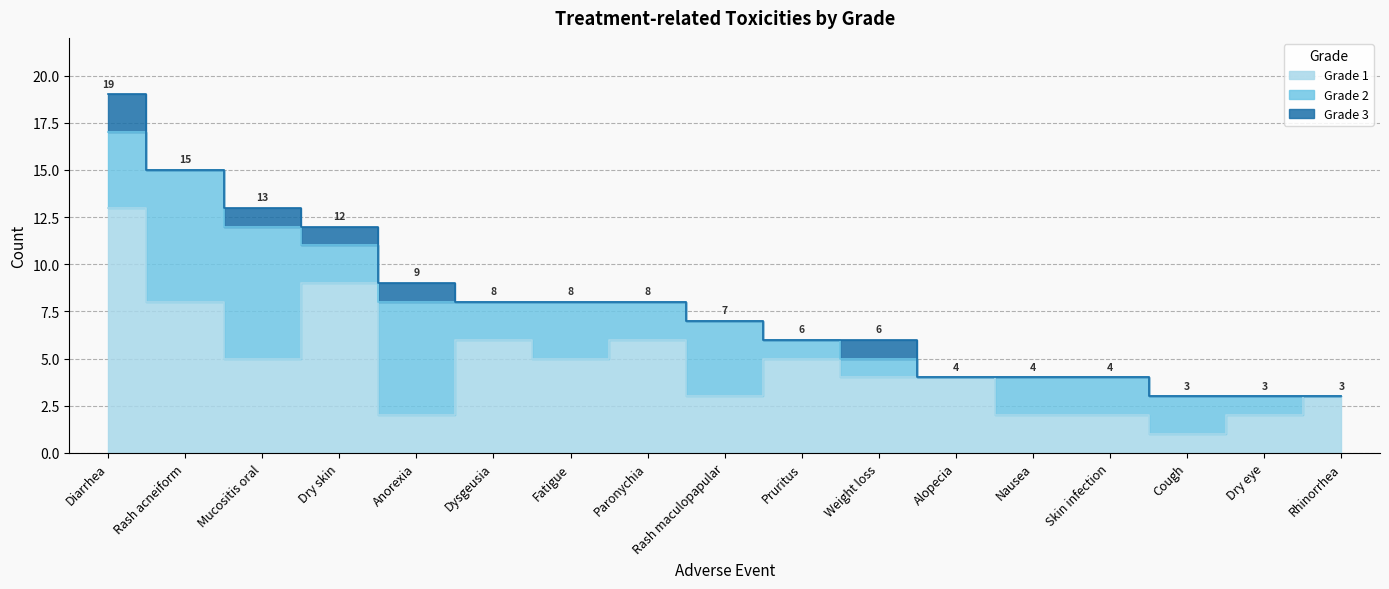

What is the difference between the maximum and minimum values in the Grade 1 series?

12